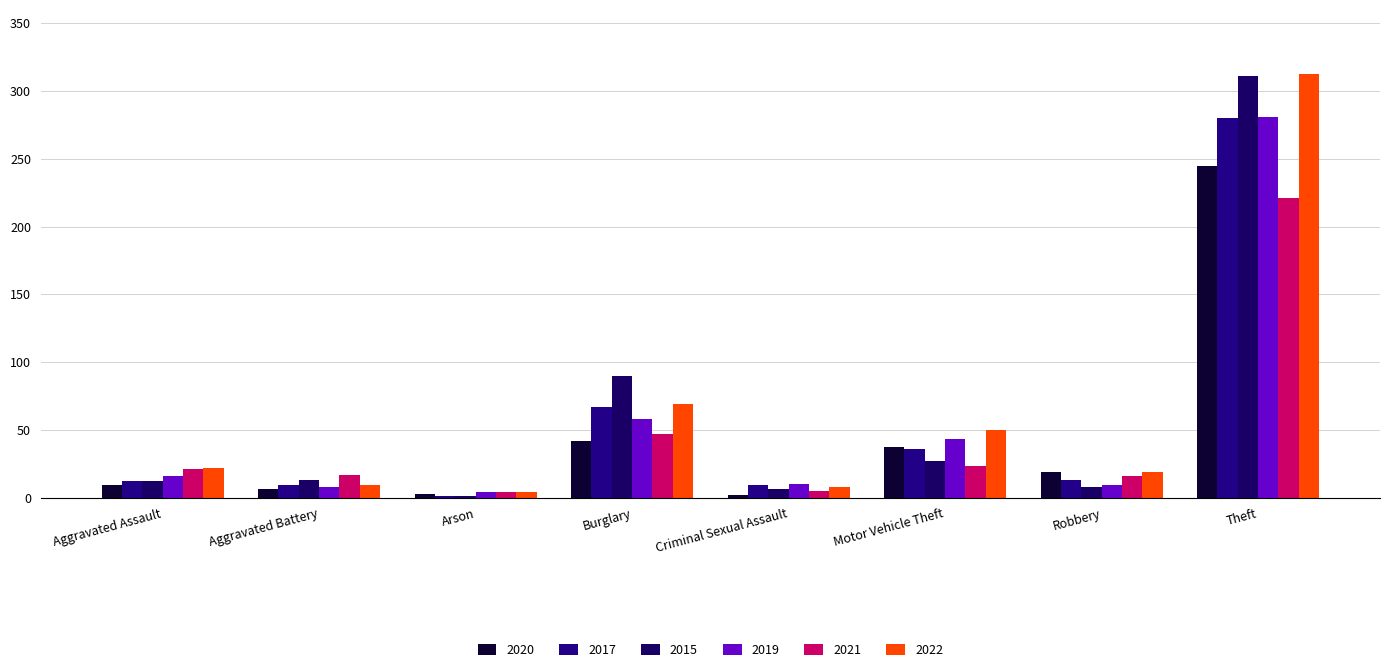

What is the label of the 8th bar from the right?

Aggravated Assault